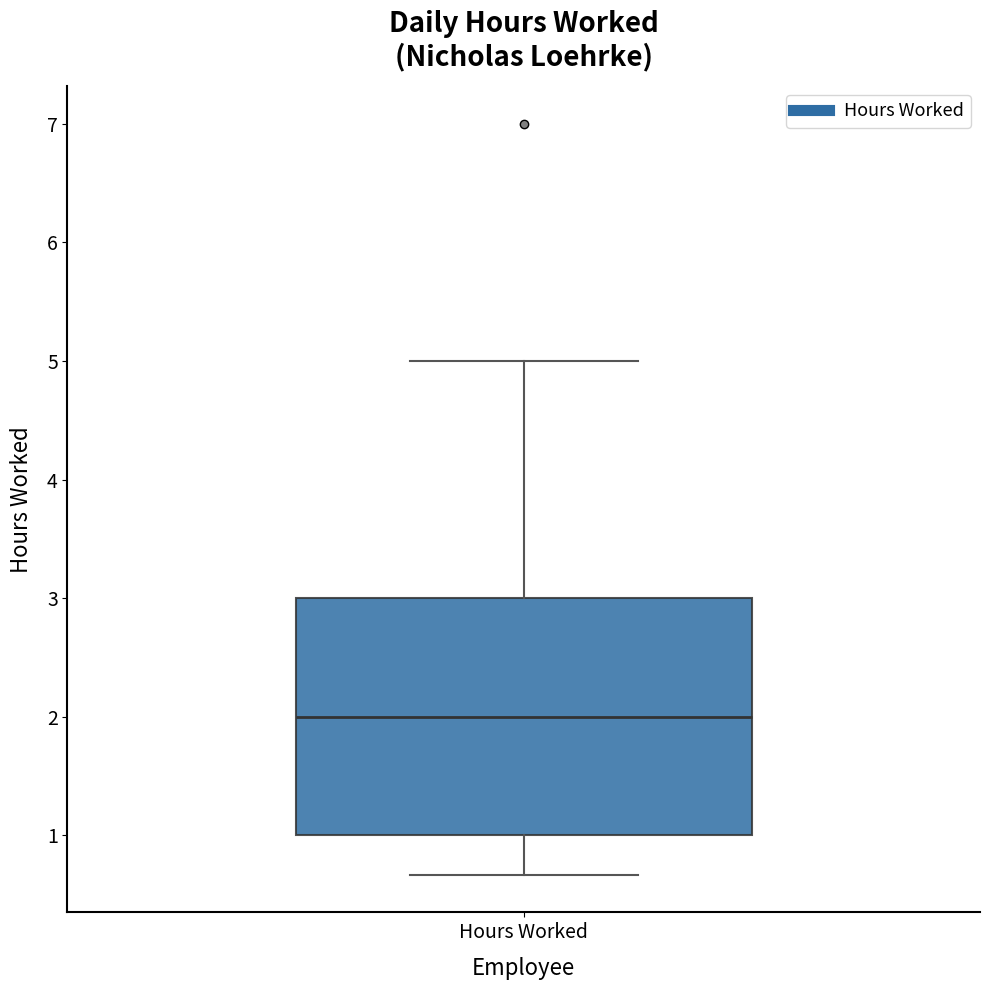

Where does the lower whisker of the box for Hours Worked end on the y-axis? The values are not printed on the chart, so give them approximately, as read against the axis.

0.7